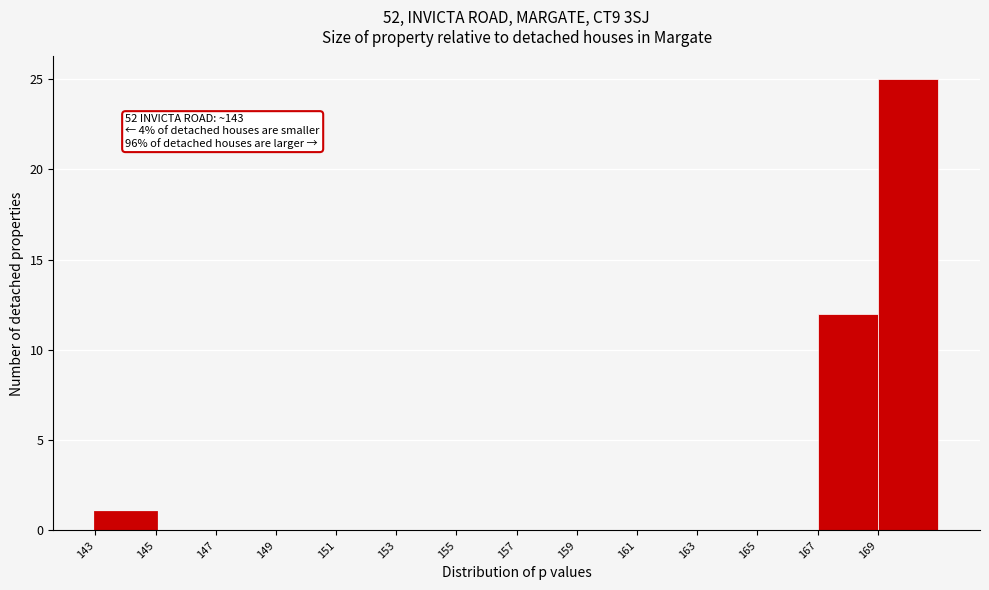

Over which range of the x-axis is the bar tallest?

169 to 171